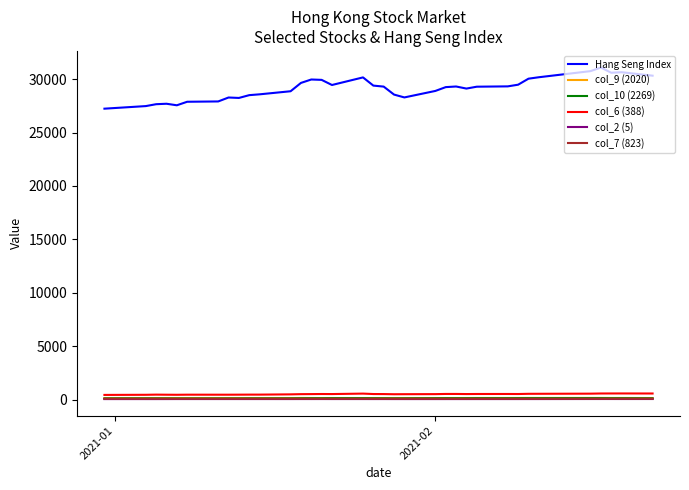

True or false: col_7 (823) and Hang Seng Index cross at least once.

False